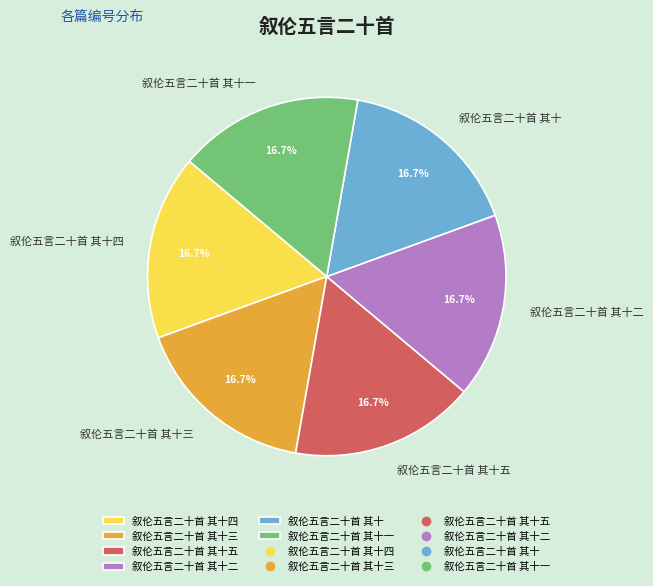

How many segments does this pie chart have?

6